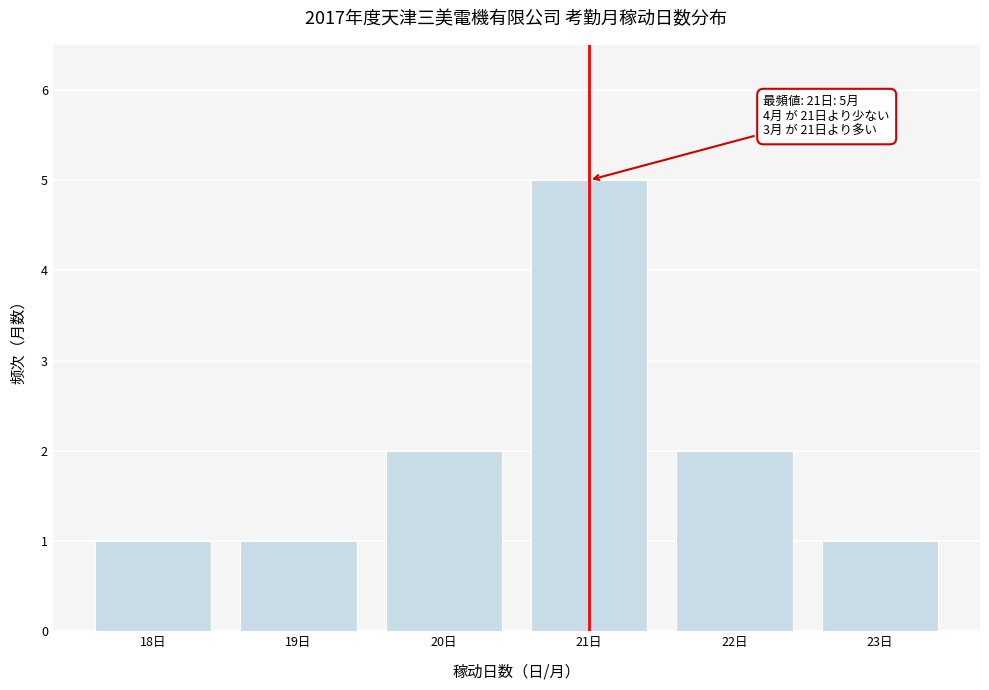

Reading right to left, transcribe all the data shown in this chart.

1	2	5	2	1	1